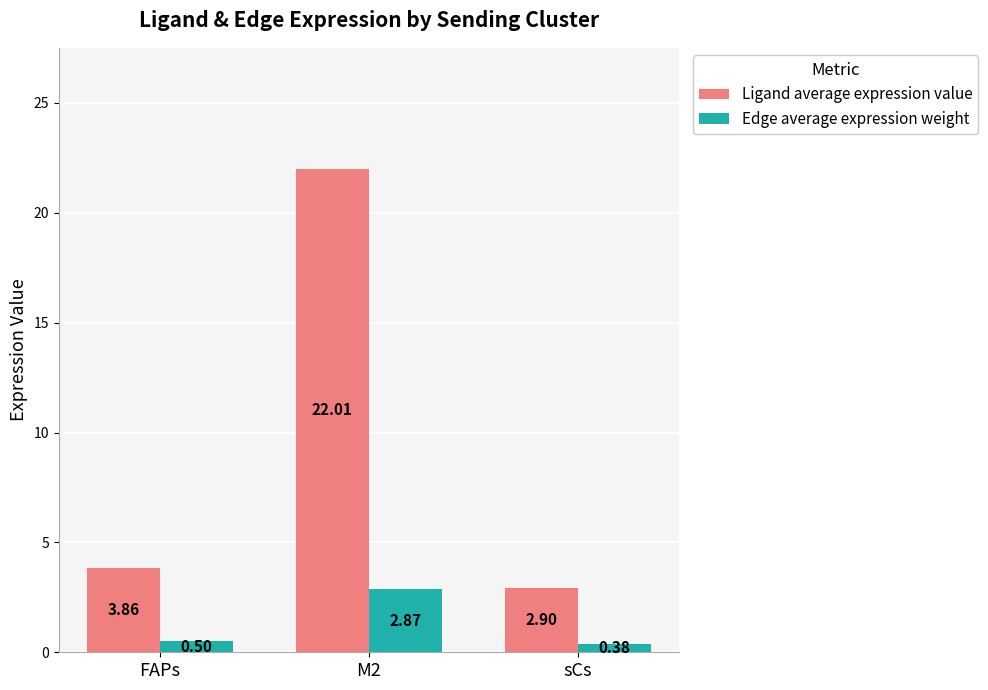

How many values in the Ligand average expression value series are below 3?

1